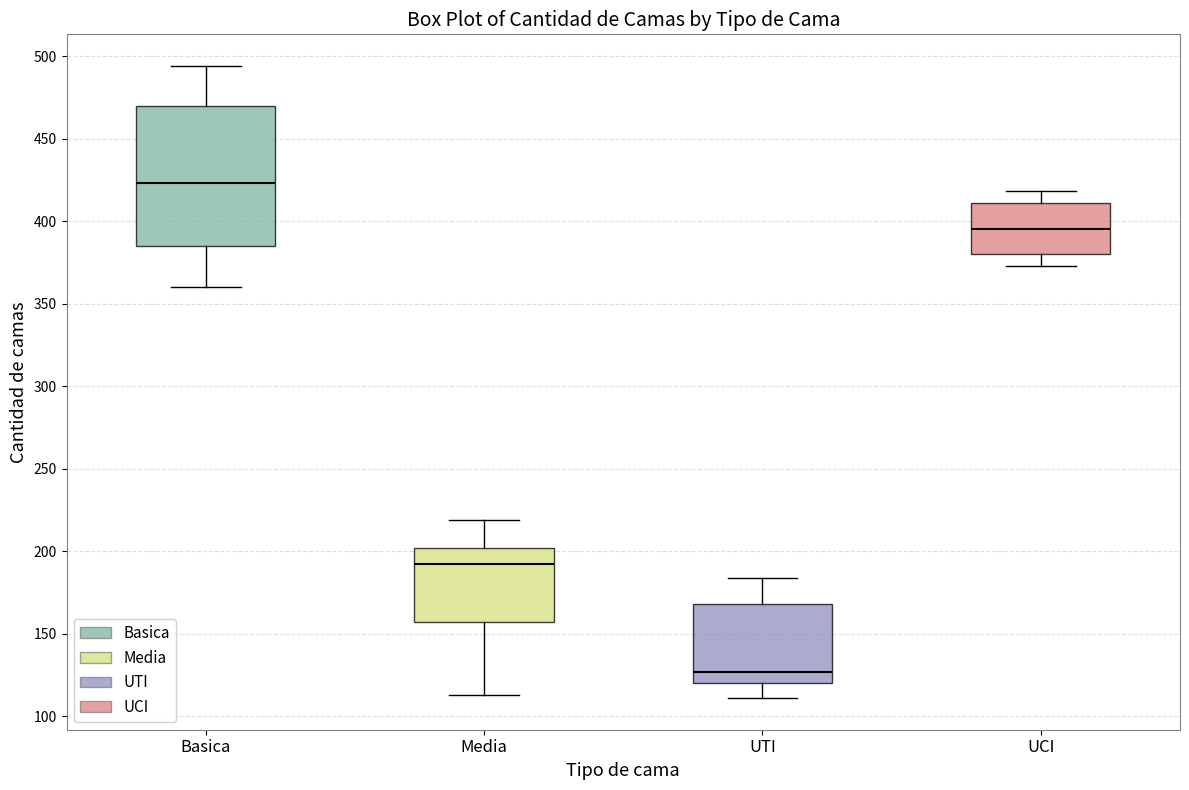

Which box's median line is the highest?

Basica